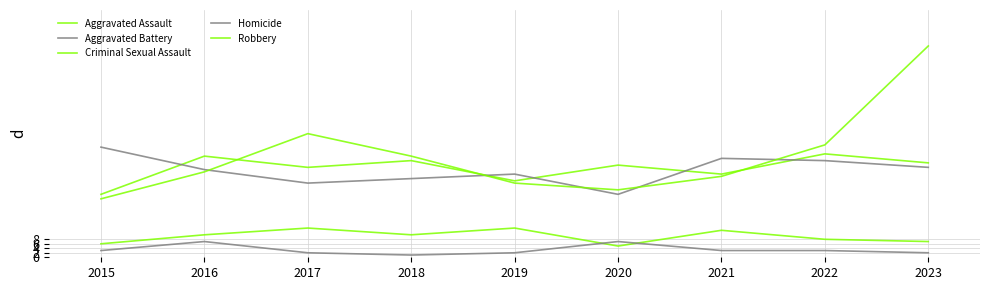

Is this an area chart (filled region under the line)?

No